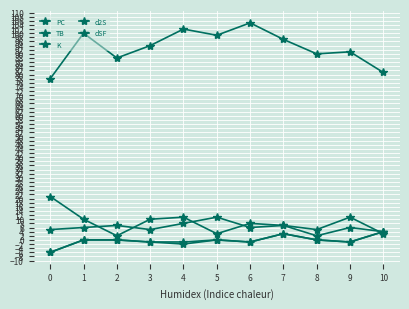

At 5, list the series in order from largest to smallest.

PC, K, TB, d2S, dSF